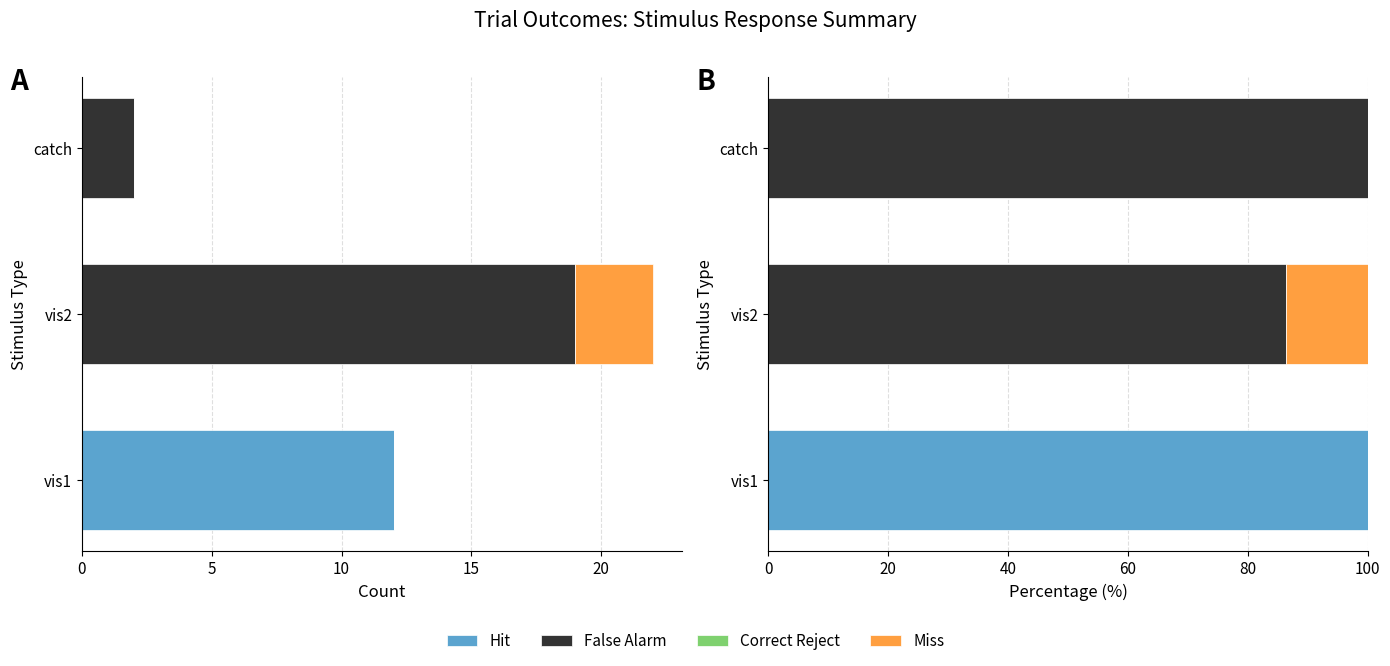

Count the Hit values in the range 0 to 100.

3